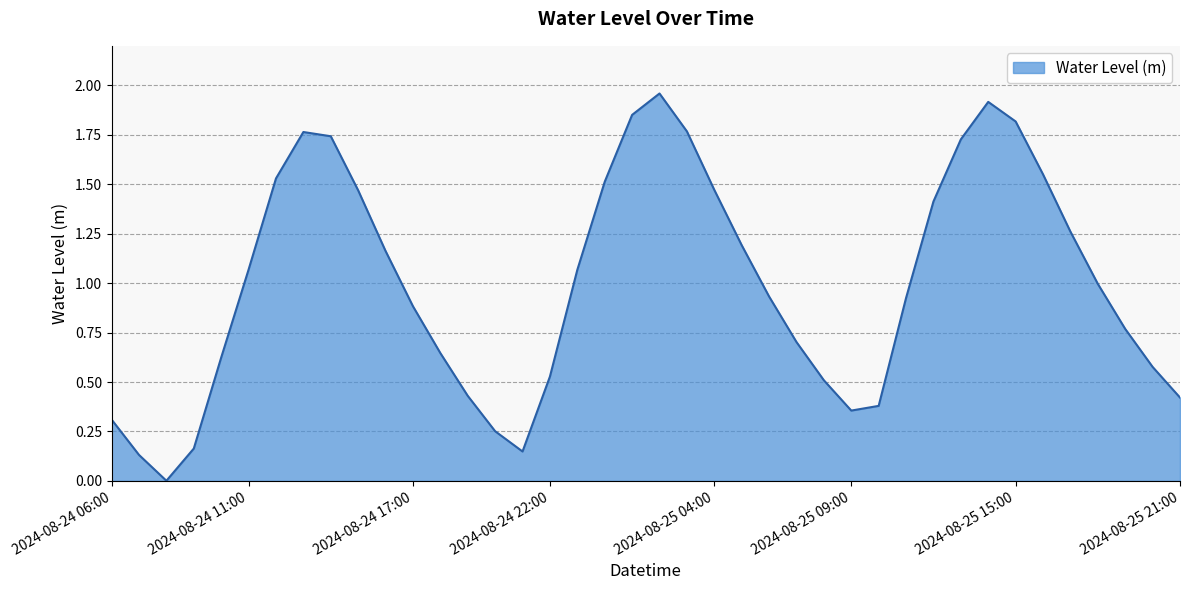

Rank the categories by value from highest to lowest.

2024-08-25 02:00, 2024-08-25 14:00, 2024-08-25 01:00, 2024-08-25 15:00, 2024-08-25 03:00, 2024-08-24 13:00, 2024-08-24 14:00, 2024-08-25 13:00, 2024-08-25 16:00, 2024-08-24 12:00, 2024-08-25 00:00, 2024-08-25 04:00, 2024-08-24 15:00, 2024-08-25 12:00, 2024-08-25 17:00, 2024-08-25 05:00, 2024-08-24 16:00, 2024-08-24 11:00, 2024-08-24 23:00, 2024-08-25 18:00, 2024-08-25 06:00, 2024-08-25 11:00, 2024-08-24 17:00, 2024-08-25 19:00, 2024-08-25 07:00, 2024-08-24 18:00, 2024-08-24 10:00, 2024-08-25 20:00, 2024-08-24 22:00, 2024-08-25 08:00, 2024-08-24 19:00, 2024-08-25 21:00, 2024-08-25 10:00, 2024-08-25 09:00, 2024-08-24 06:00, 2024-08-24 20:00, 2024-08-24 09:00, 2024-08-24 21:00, 2024-08-24 07:00, 2024-08-24 08:00